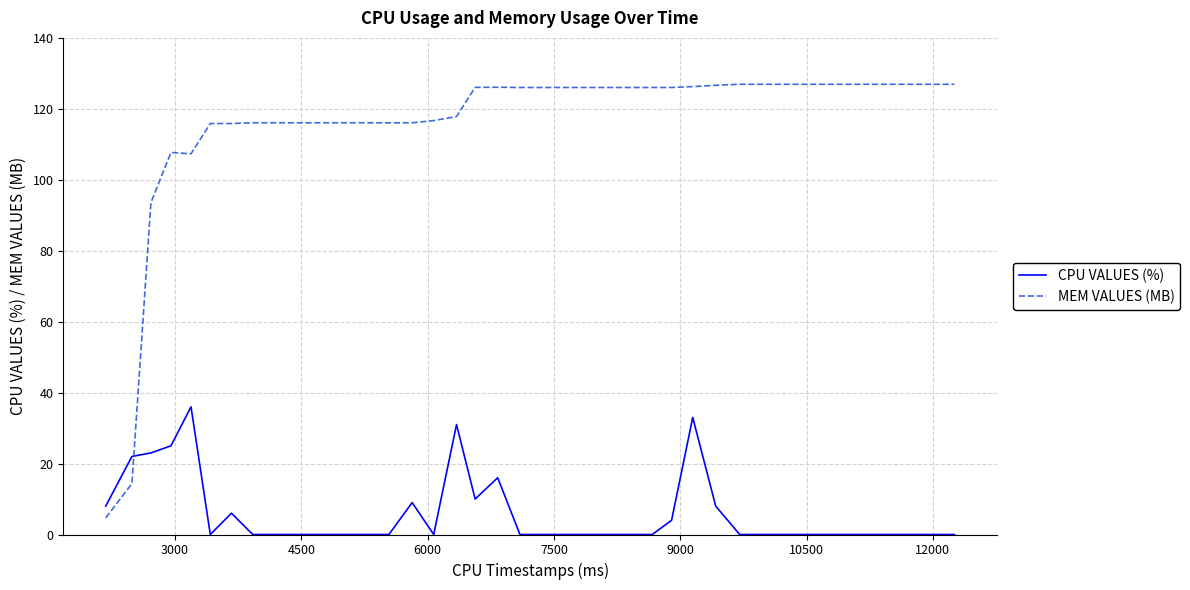

Which series has the largest total across all categories?

MEM VALUES (MB)